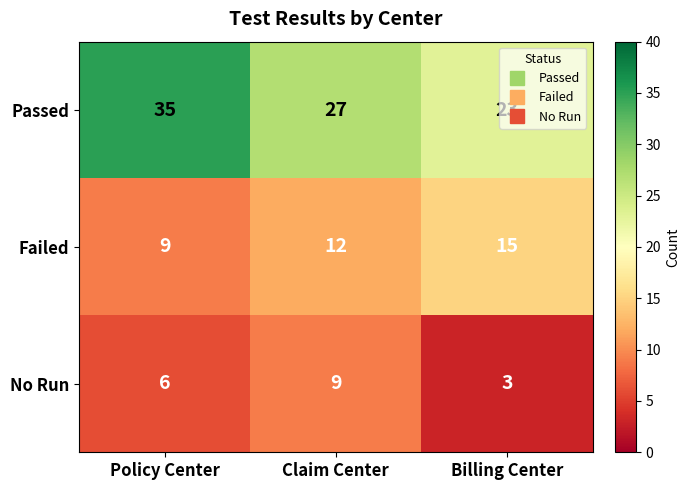

What is the spread (max minus min) of values at Policy Center?

29